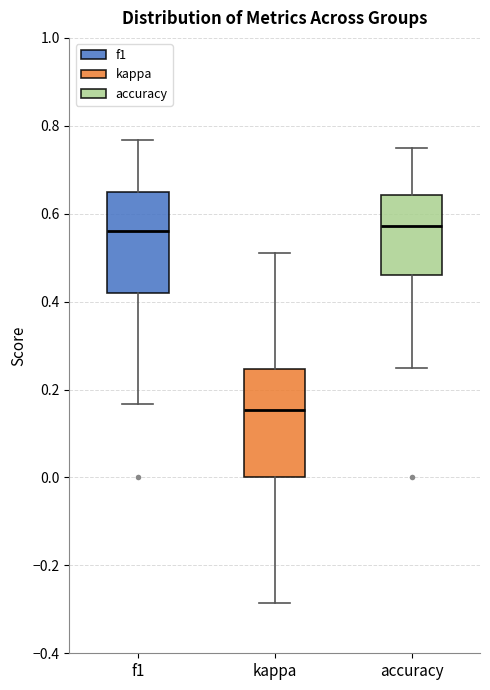

Reading left to right, transcribe this box plot: for each box, give where its median line is, the range the box spans, and where its two whiskers end, as read against the y-axis. The values are not printed on the chart, so give them approximately, as read against the axis.

f1: median 0.56, box 0.42 to 0.64, whiskers 0.16 to 0.76
kappa: median 0.16, box 0.00 to 0.24, whiskers -0.28 to 0.50
accuracy: median 0.58, box 0.46 to 0.64, whiskers 0.26 to 0.76